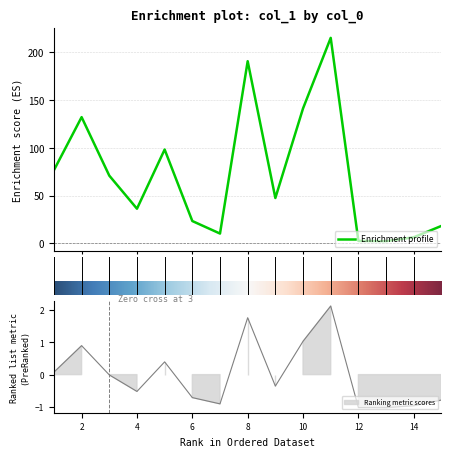

Does the chart display data point markers on the line(s)?

No